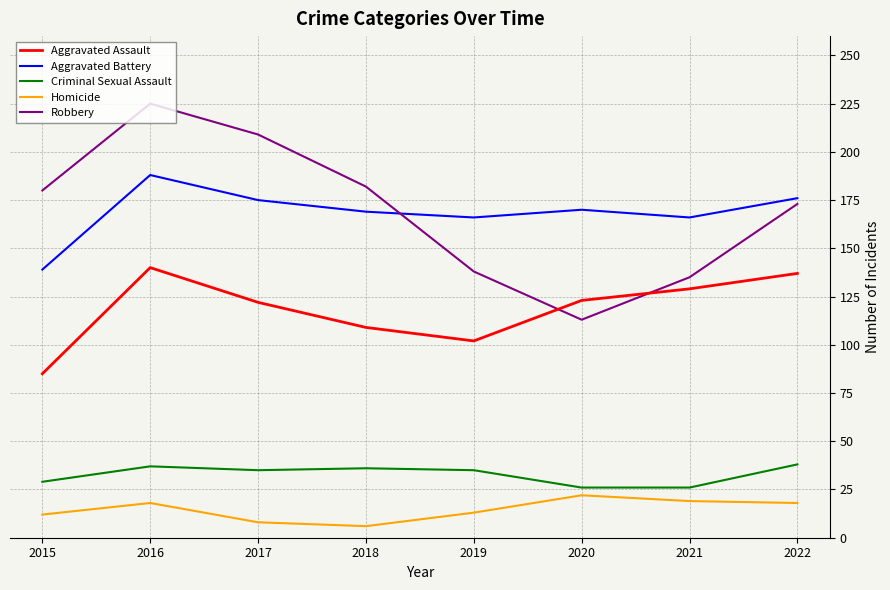

What is the difference between the maximum and minimum values in the Aggravated Assault series?

55